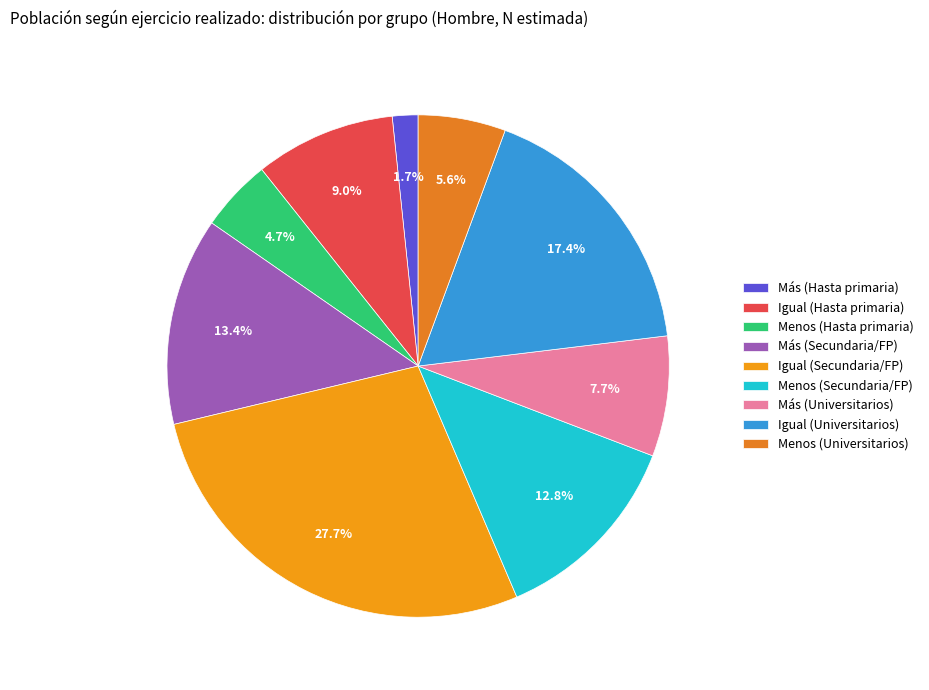

Which category has the smallest portion of the pie?

Más (Hasta primaria)